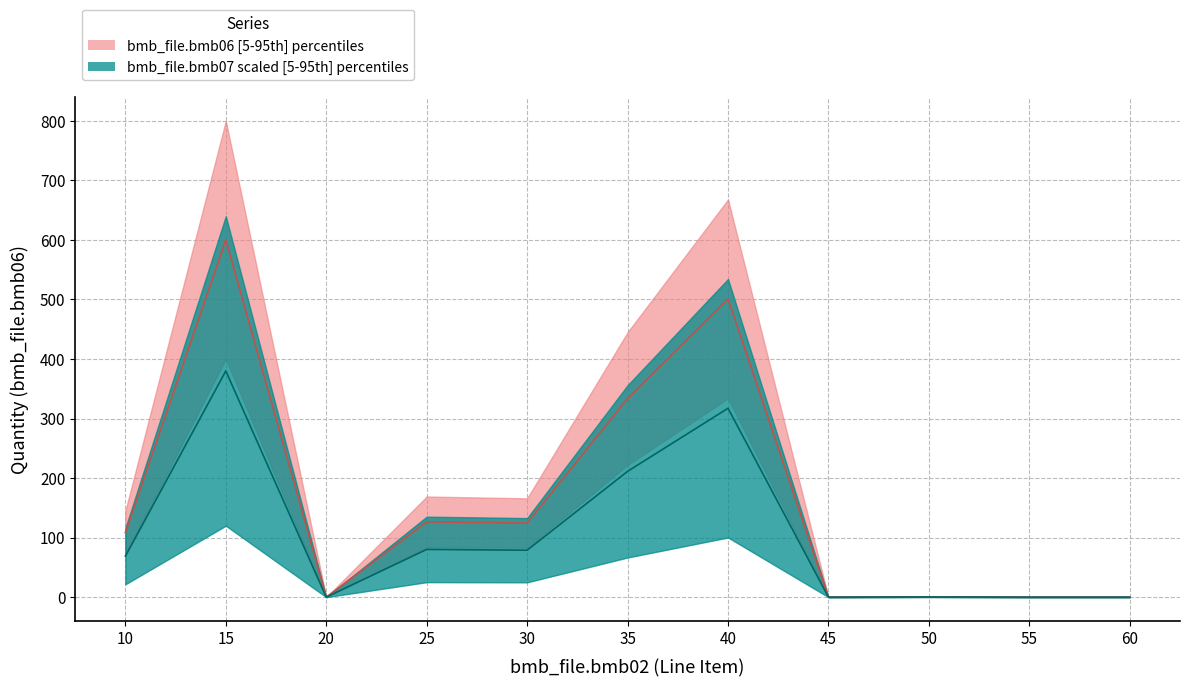

What is the difference between the second highest and second lowest values in the bmb06_lower series?

501.0